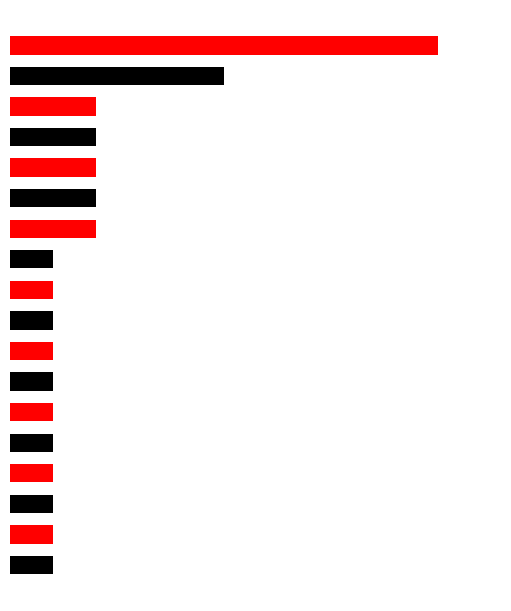

What is the greatest value displayed?

10